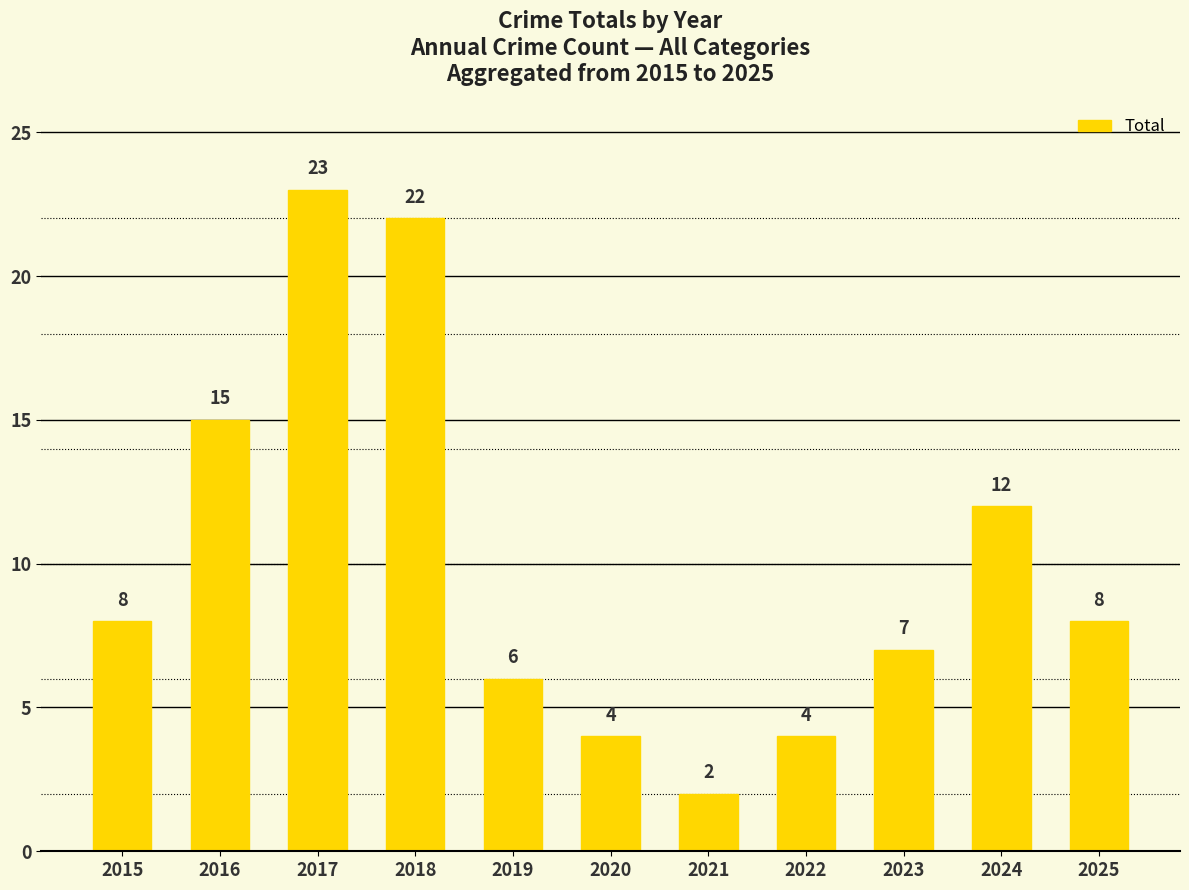

Reading right to left, what are all the values shown in this chart?

8	12	7	4	2	4	6	22	23	15	8